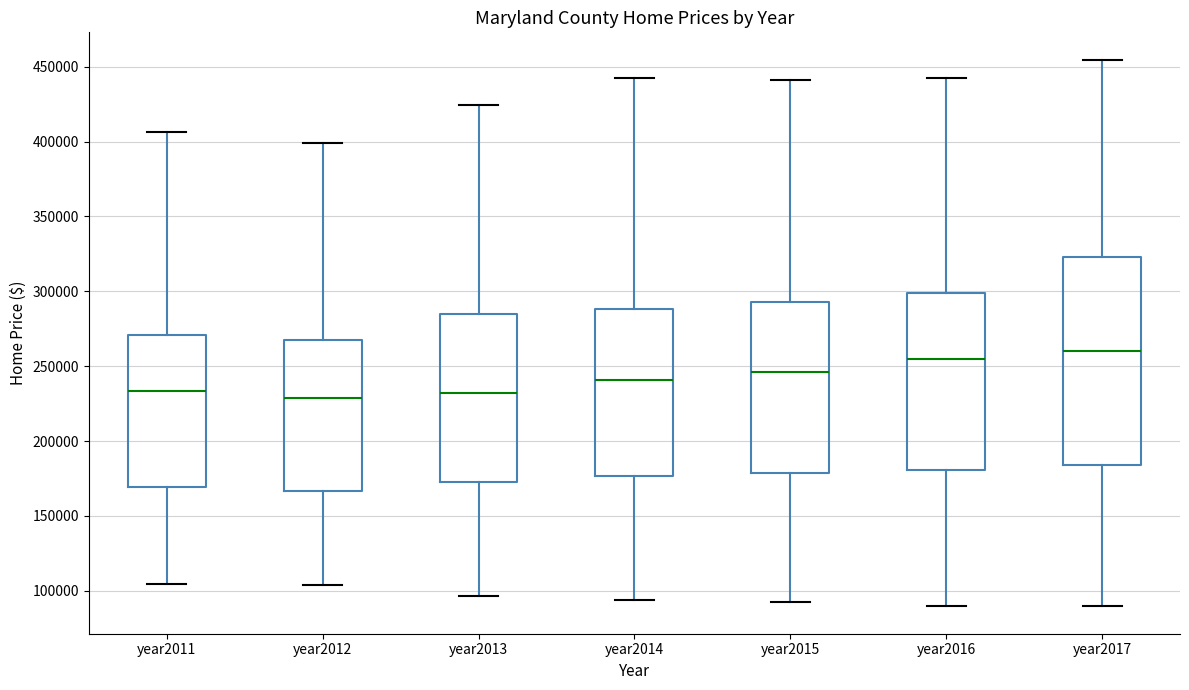

Where does the median line of the box for year2013 sit on the y-axis? The values are not printed on the chart, so give them approximately, as read against the axis.

230000